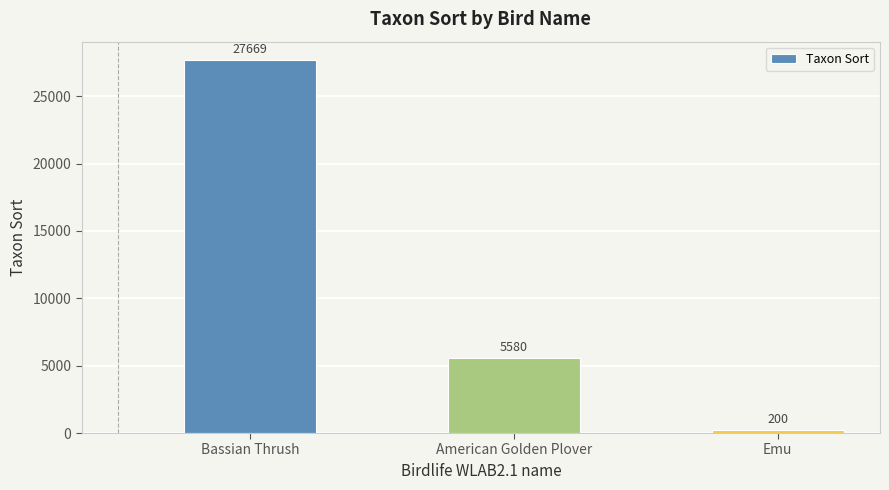

What is the change in value from Bassian Thrush to American Golden Plover?

-22089